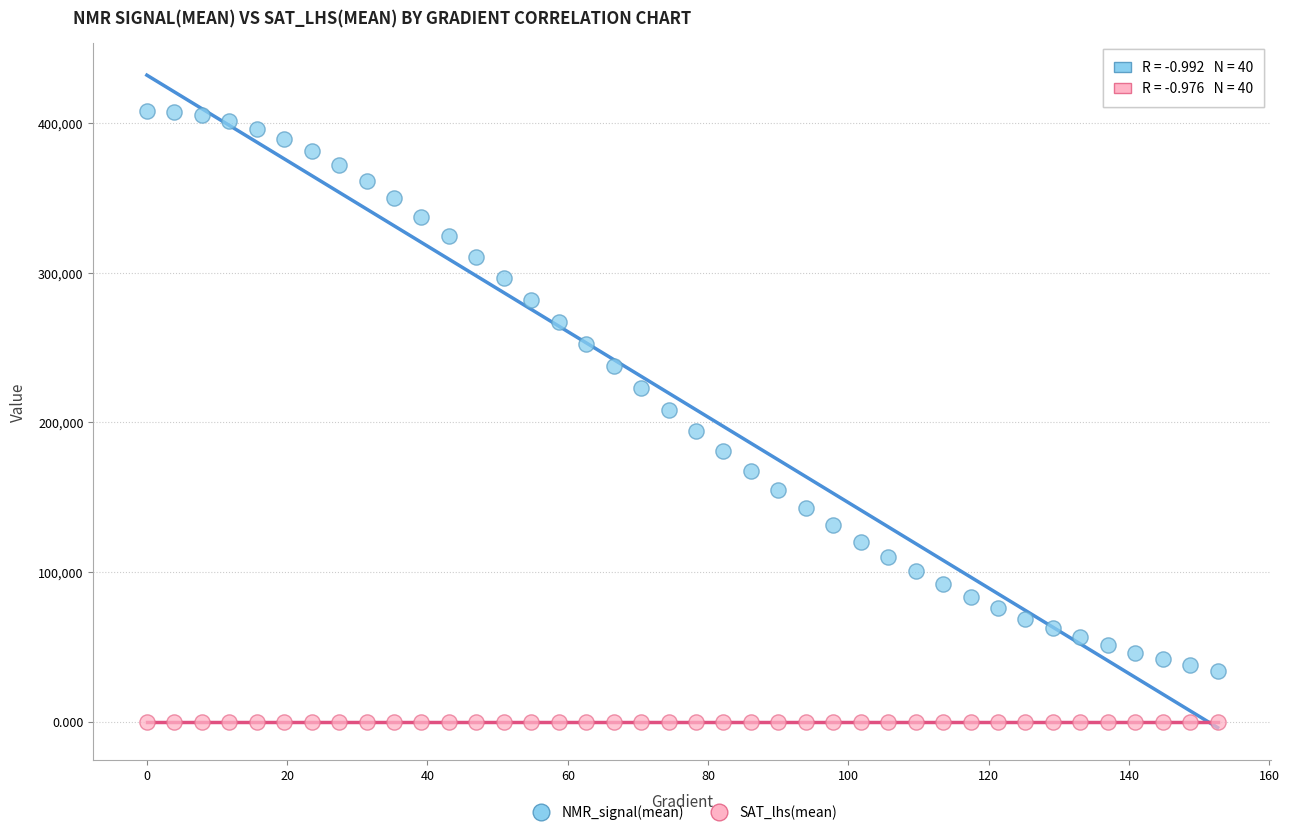

Which series contains the highest Y value?

NMR_signal(mean)